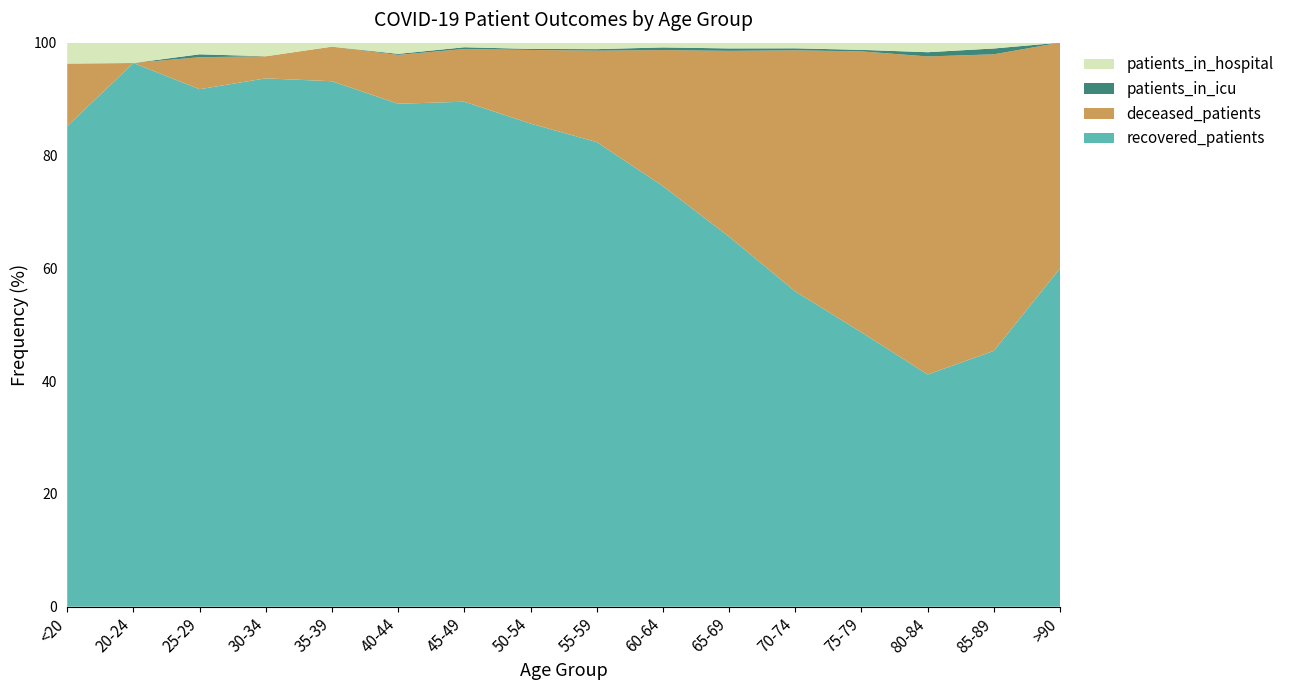

Reading left to right, what are all the values shown in this chart?

recovered_patients: 46	107	178	311	395	494	881	1391	1865	2038	1991	1730	916	219	44	6
deceased_patients: 6	0	11	13	26	48	92	212	367	659	1000	1323	938	300	51	4
patients_in_icu: 0	0	1	0	0	1	3	3	6	13	13	11	5	4	1	0
patients_in_hospital: 2	4	4	8	3	11	8	18	26	23	31	31	24	9	1	0